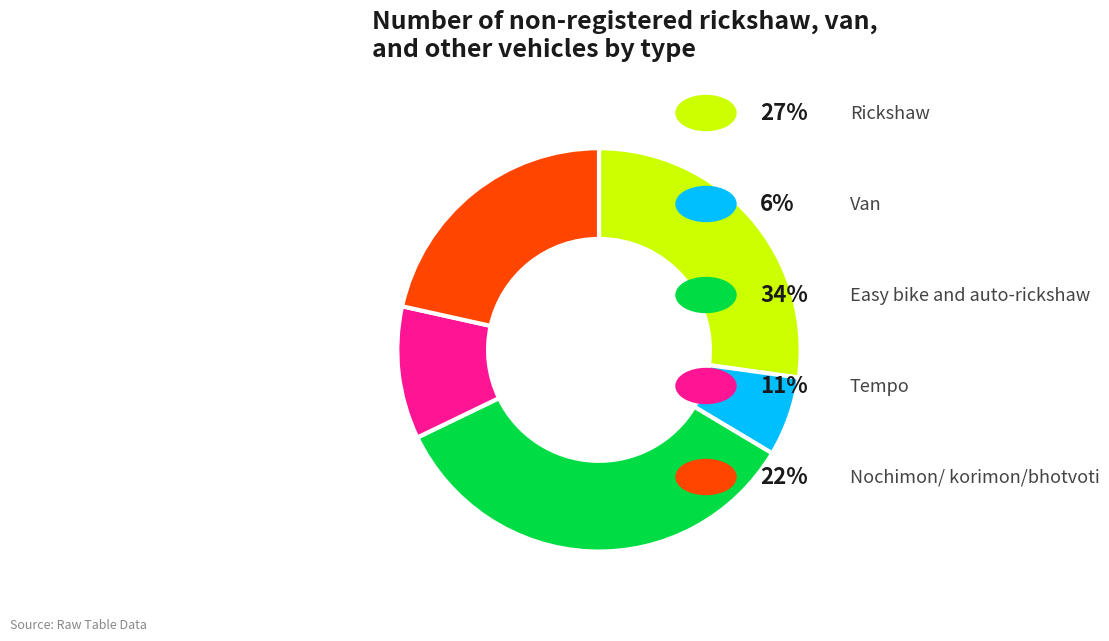

Does any single category account for the majority?

No